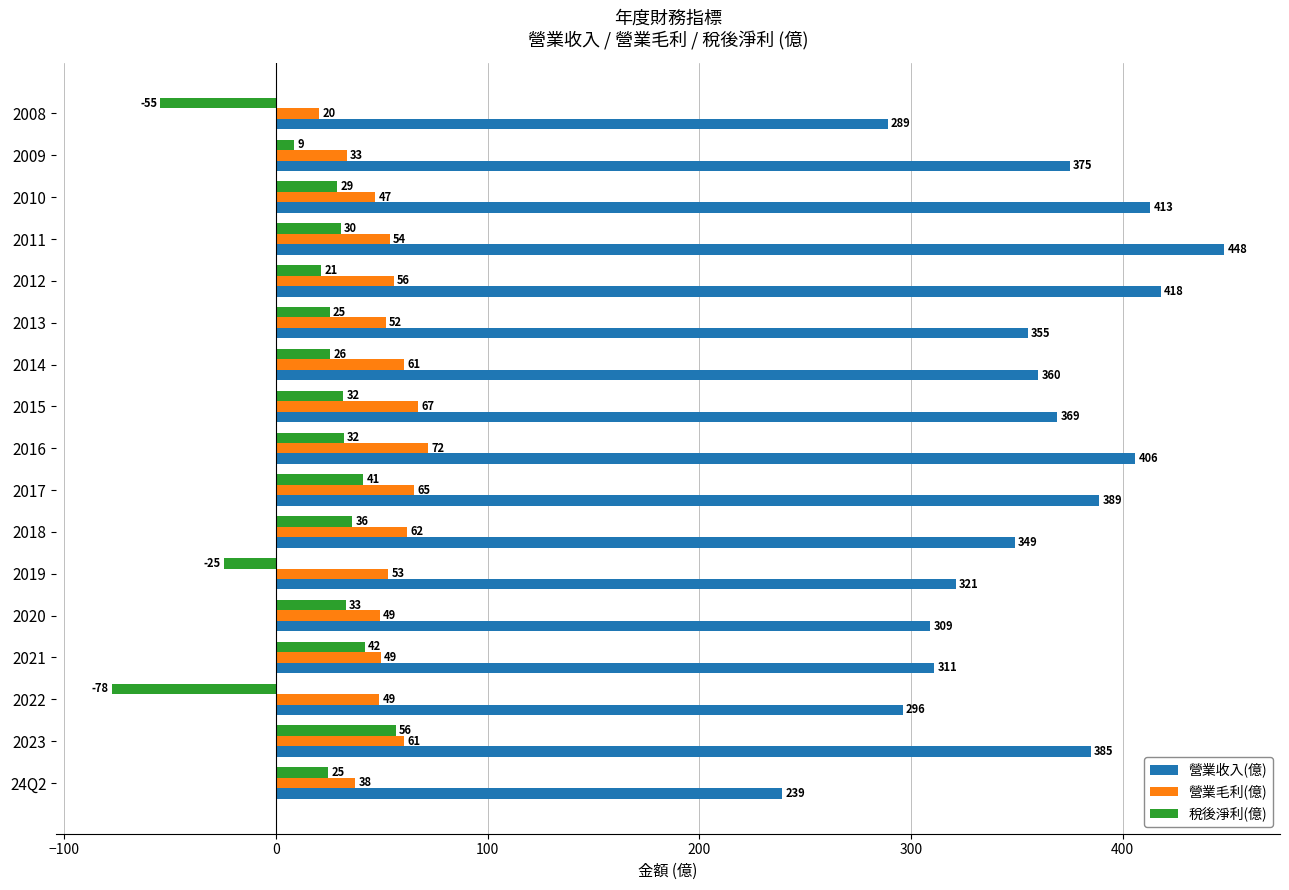

Rank the series at 2020 from lowest to highest value.

稅後淨利(億), 營業毛利(億), 營業收入(億)